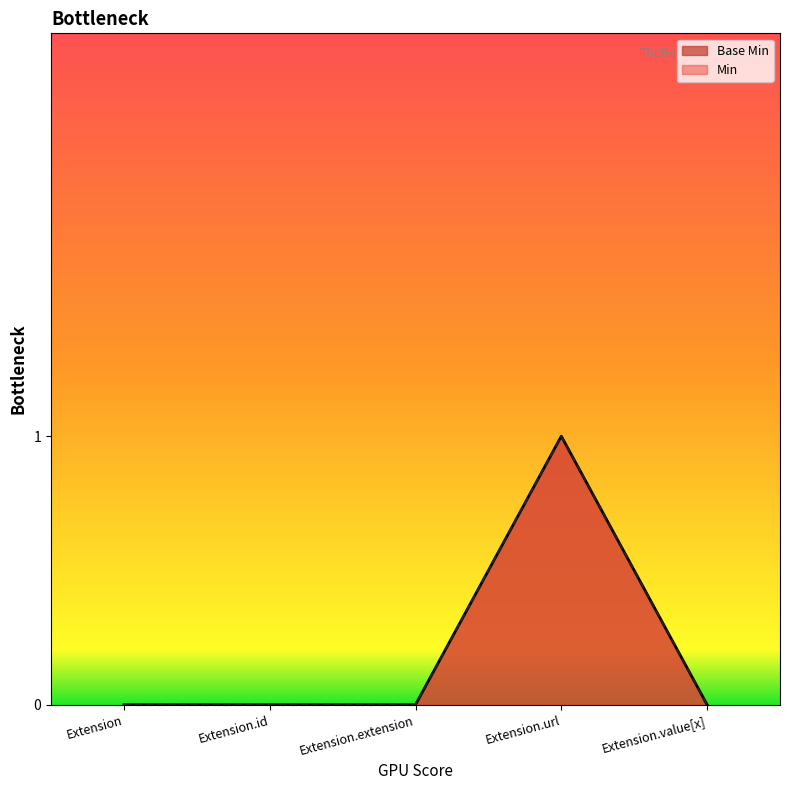

How many interior local peaks (higher than both neighbors) does the data have?

1